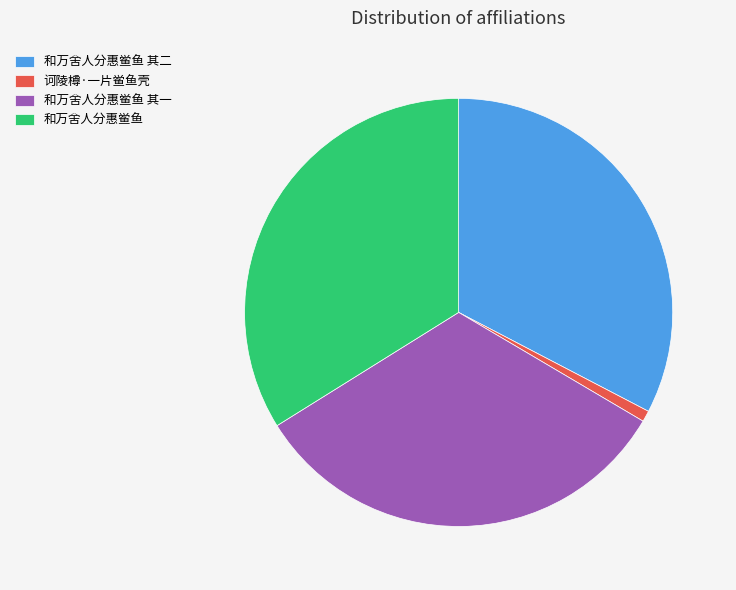

Which slice is the smallest?

诃陵樽·一片鲎鱼壳